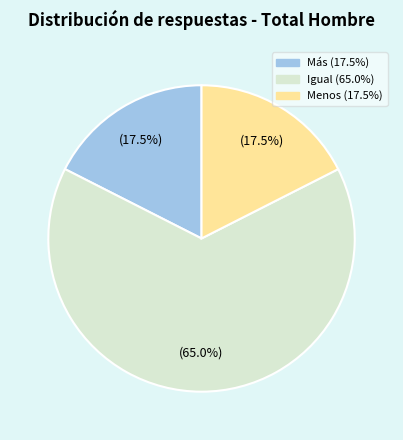

Does Menos (17.5%) represent more than half of the total?

No